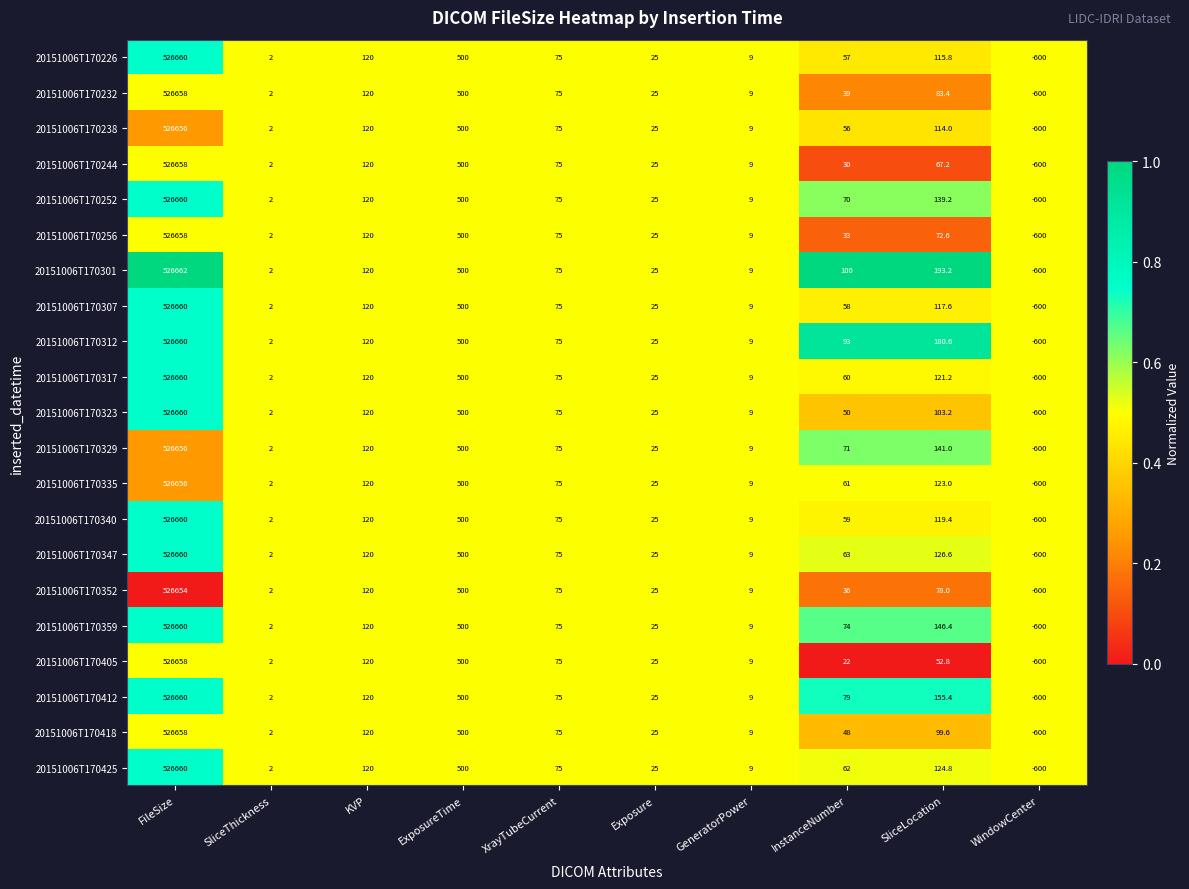

At how many categories does at least one series exceed 0?

9